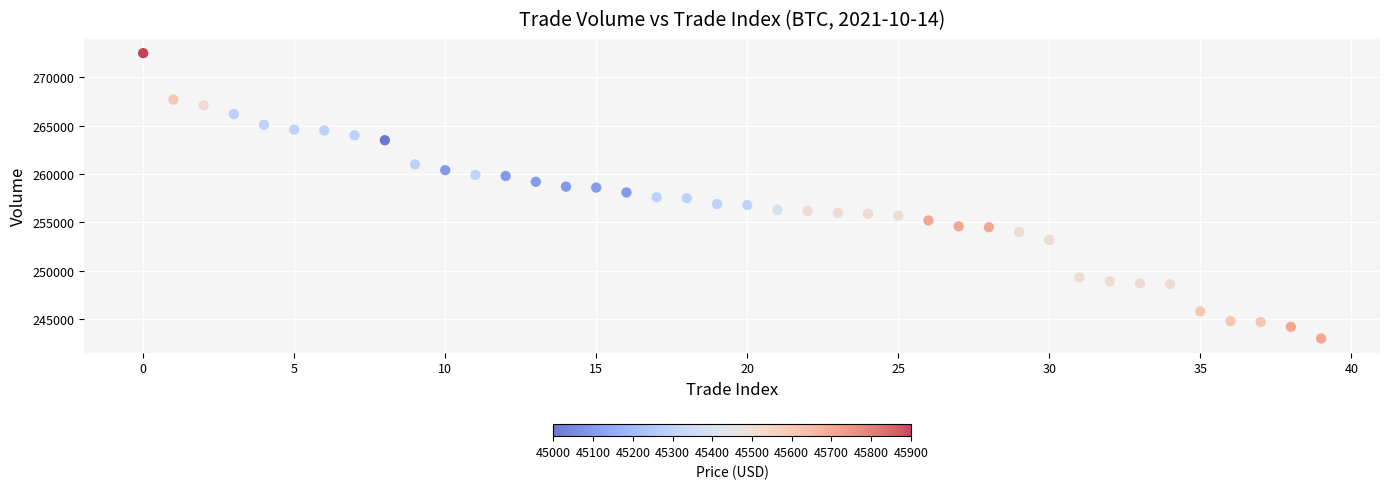

What is the range of Y values (max minus min)?

29500